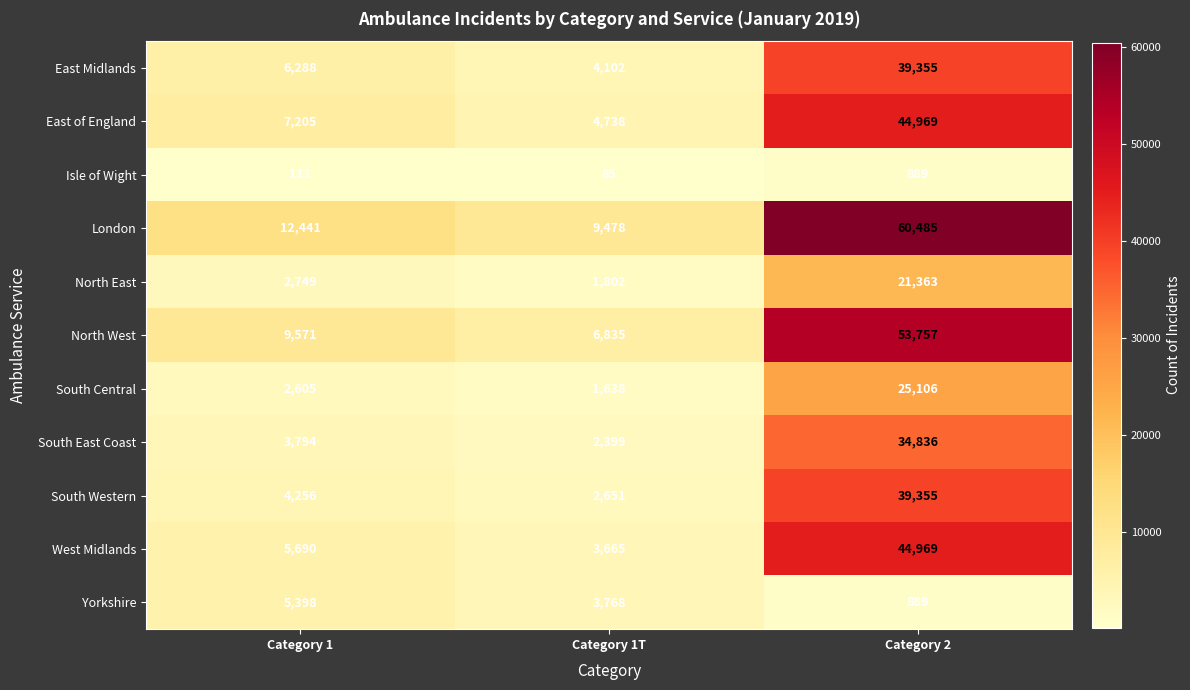

What is the difference between the highest and lowest values at Category 1T?

9393